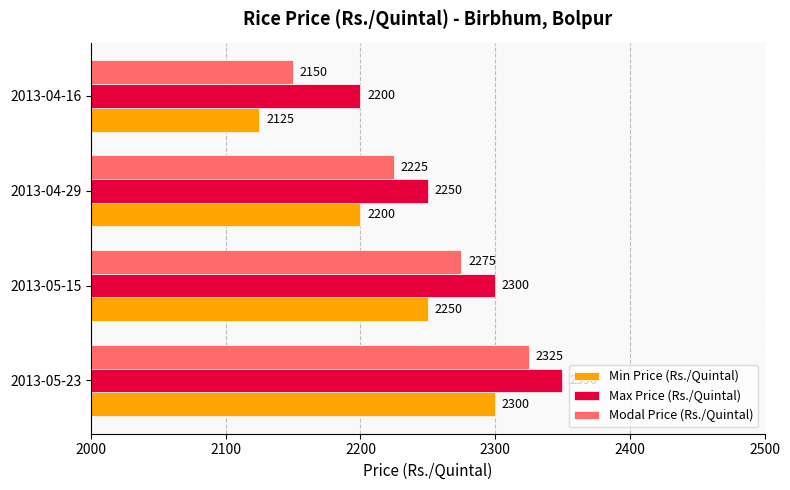

List the series in order of their overall mean, highest first.

Max Price (Rs./Quintal), Modal Price (Rs./Quintal), Min Price (Rs./Quintal)